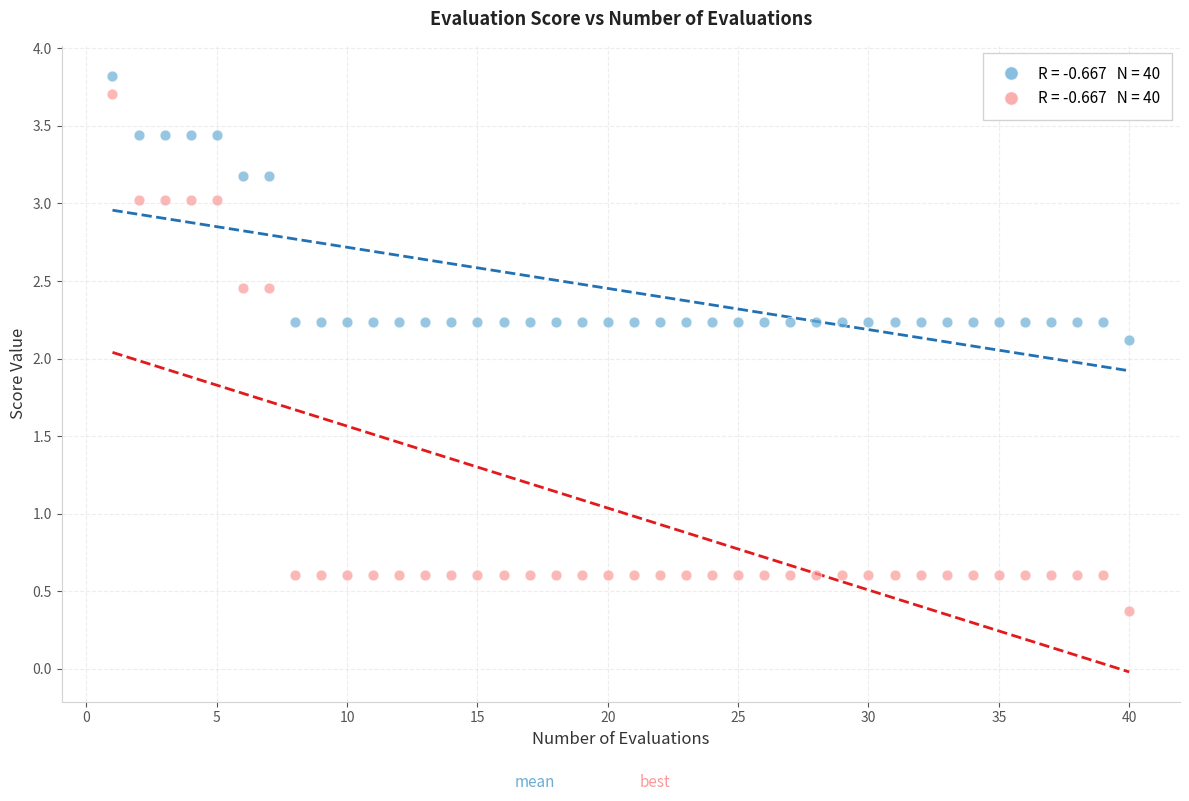

Across all data points, what is the range of Y values (max minus min)?

3.5